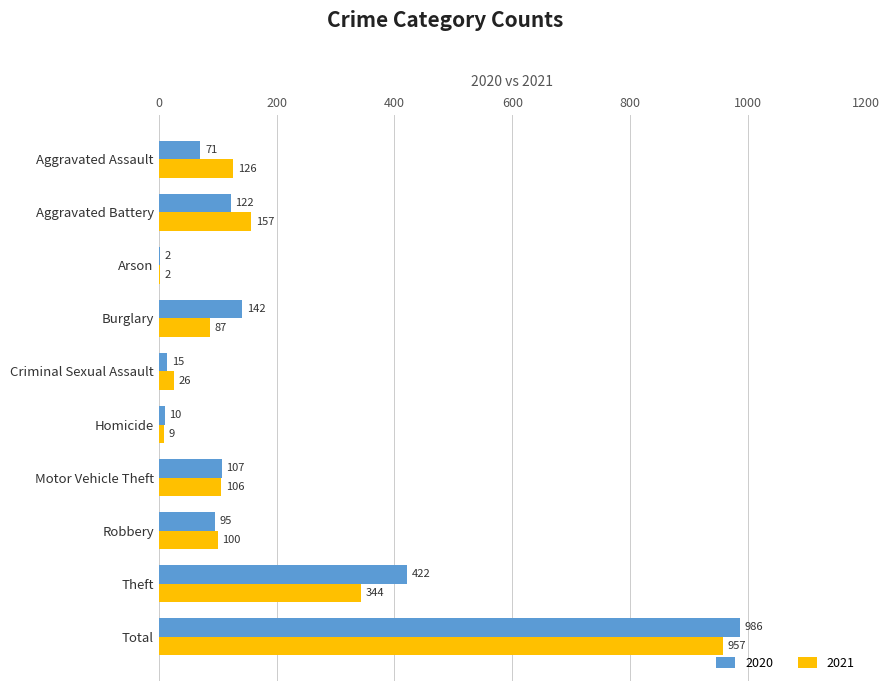

What is the approximate value of 2021 at Motor Vehicle Theft, to the nearest 100?

100